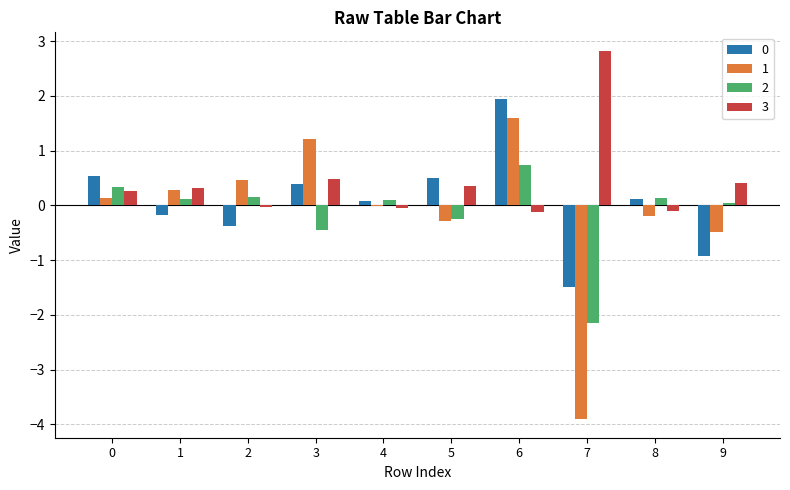

At which category does the chart reach its peak across all series?

7